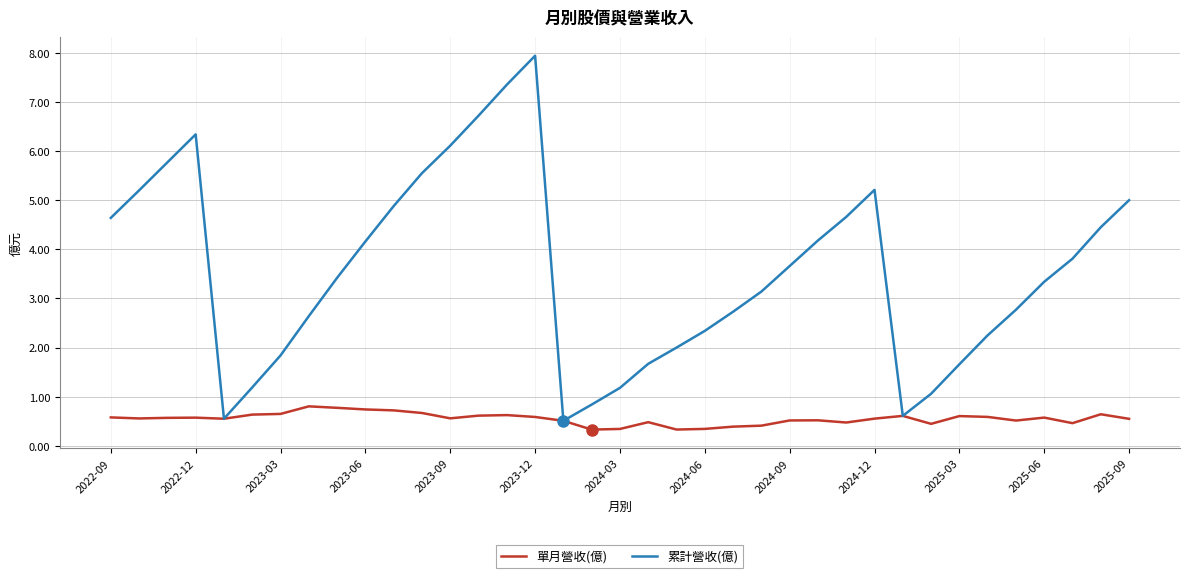

Which series has the largest total across all categories?

累計營收(億)